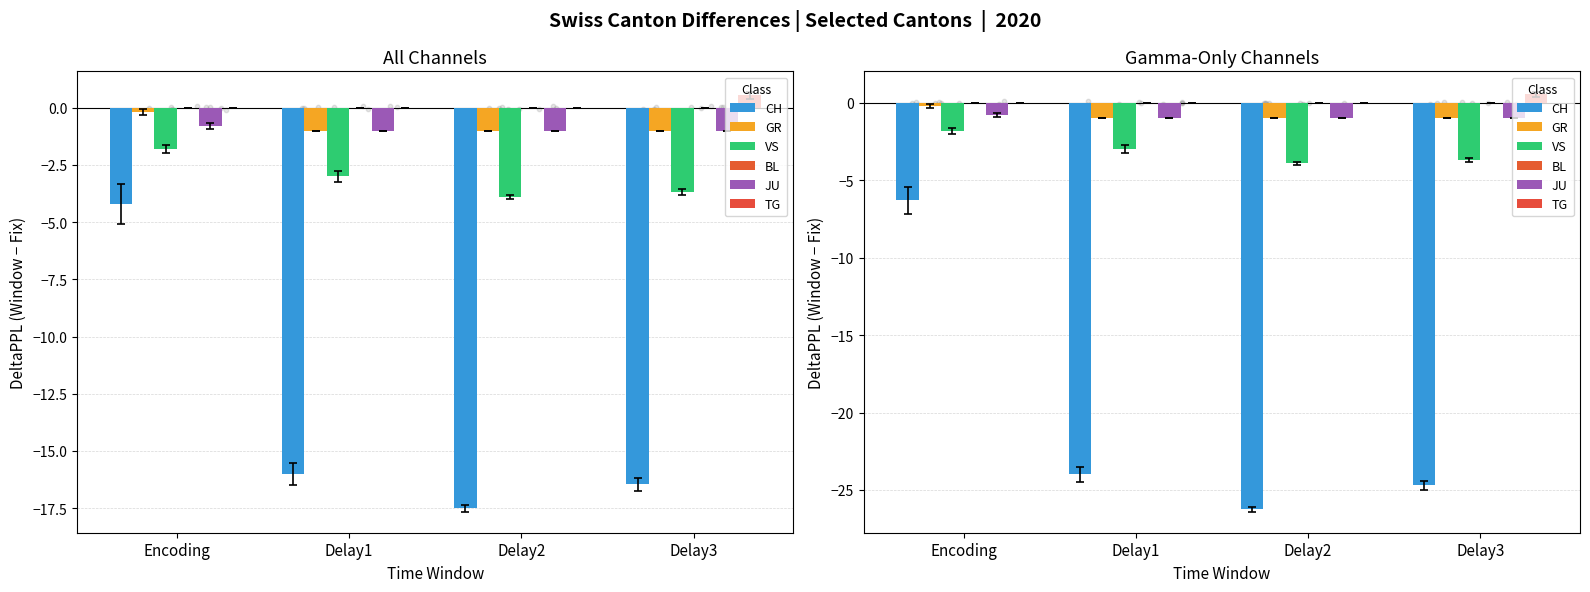

What is the total value across all series at Delay1?

-29.0